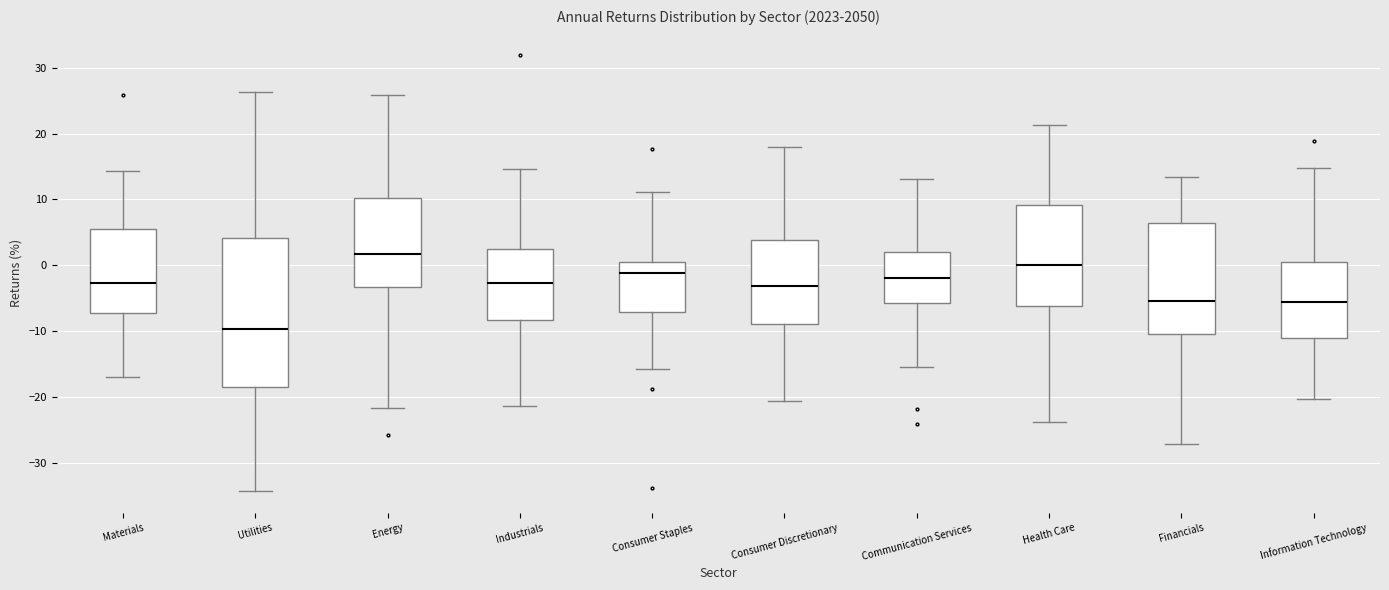

Where does the median line of the box for Financials sit on the y-axis? The values are not printed on the chart, so give them approximately, as read against the axis.

-5